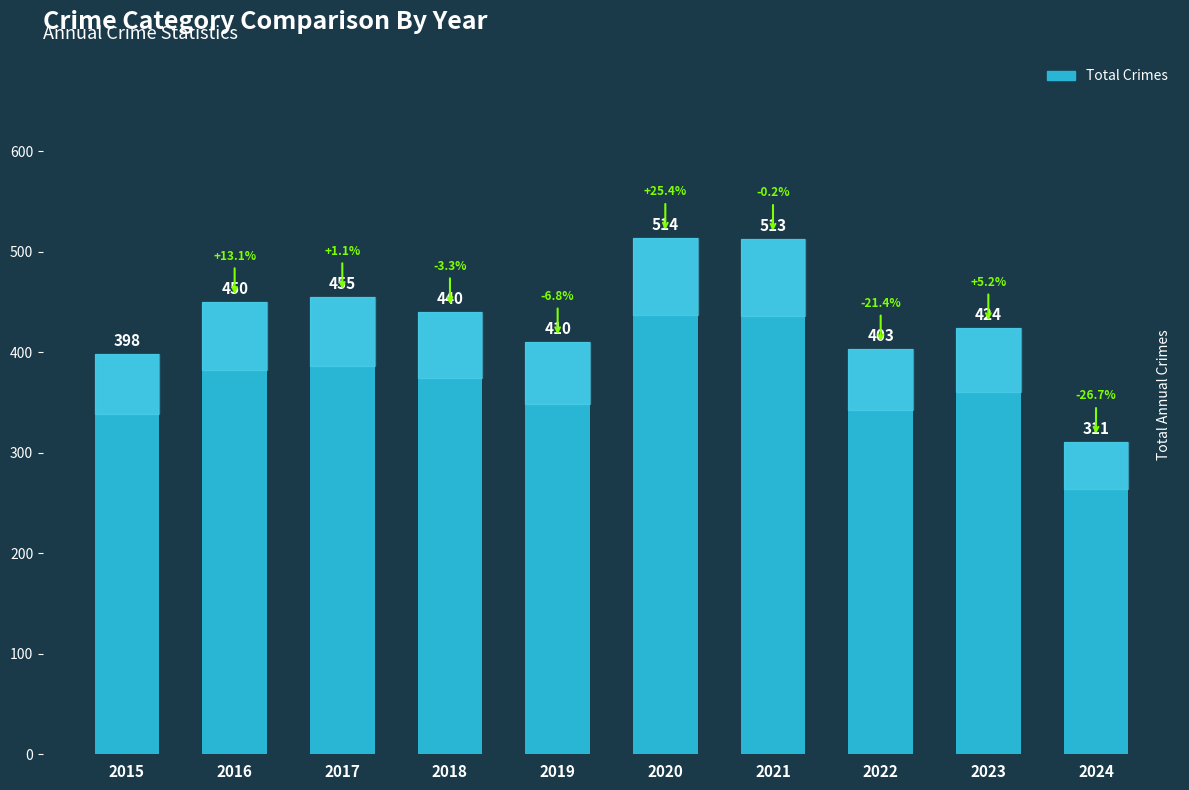

At which category does the chart reach its minimum across all series?

2024